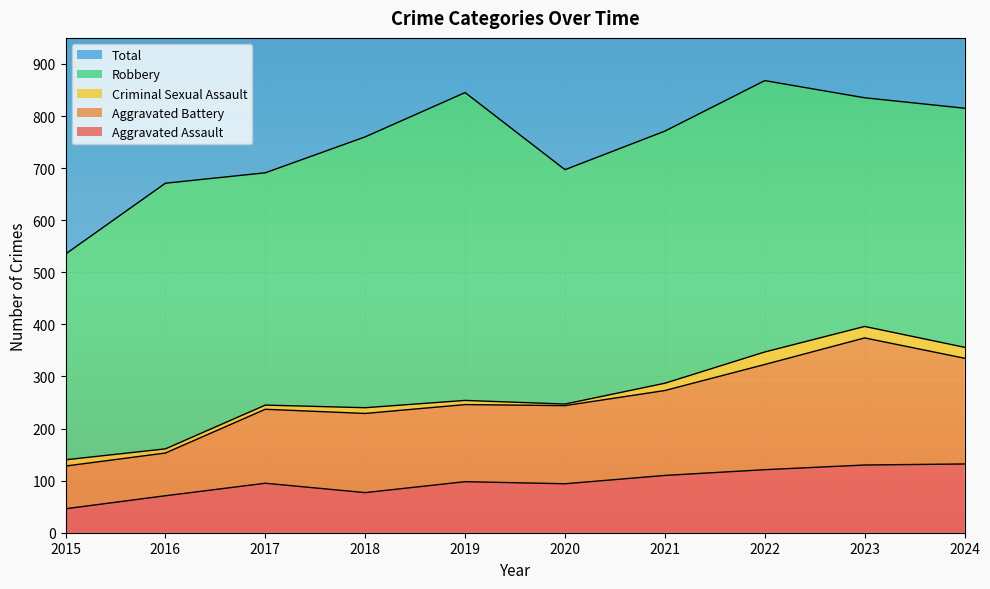

How many values in the Total series are below 1546?

5